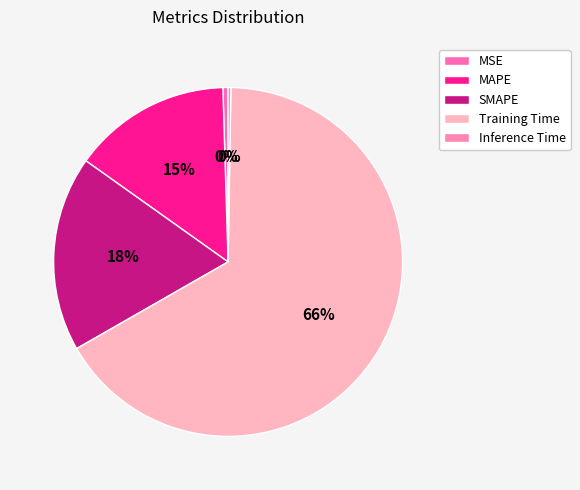

The Inference Time slice represents 0% of the pie. True or false?

True